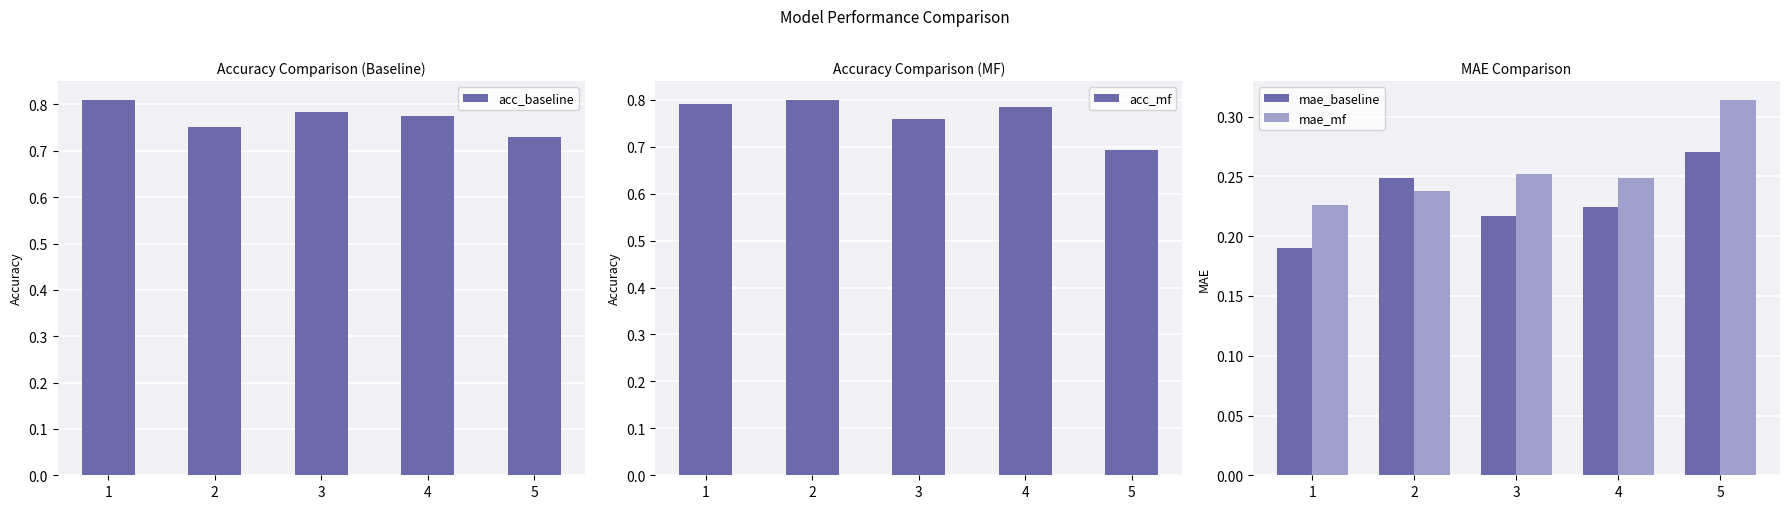

What is the average value of the acc_mf series?

0.8